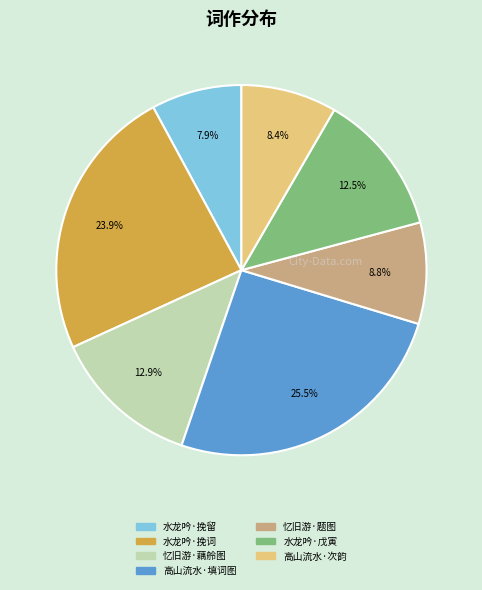

Does any single category account for the majority?

No